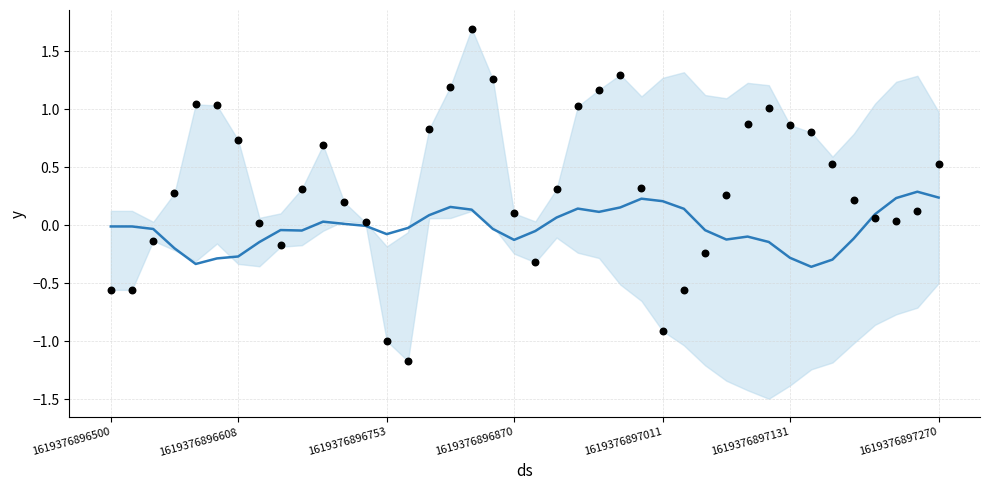

What is the total value across all series at 9?

0.3